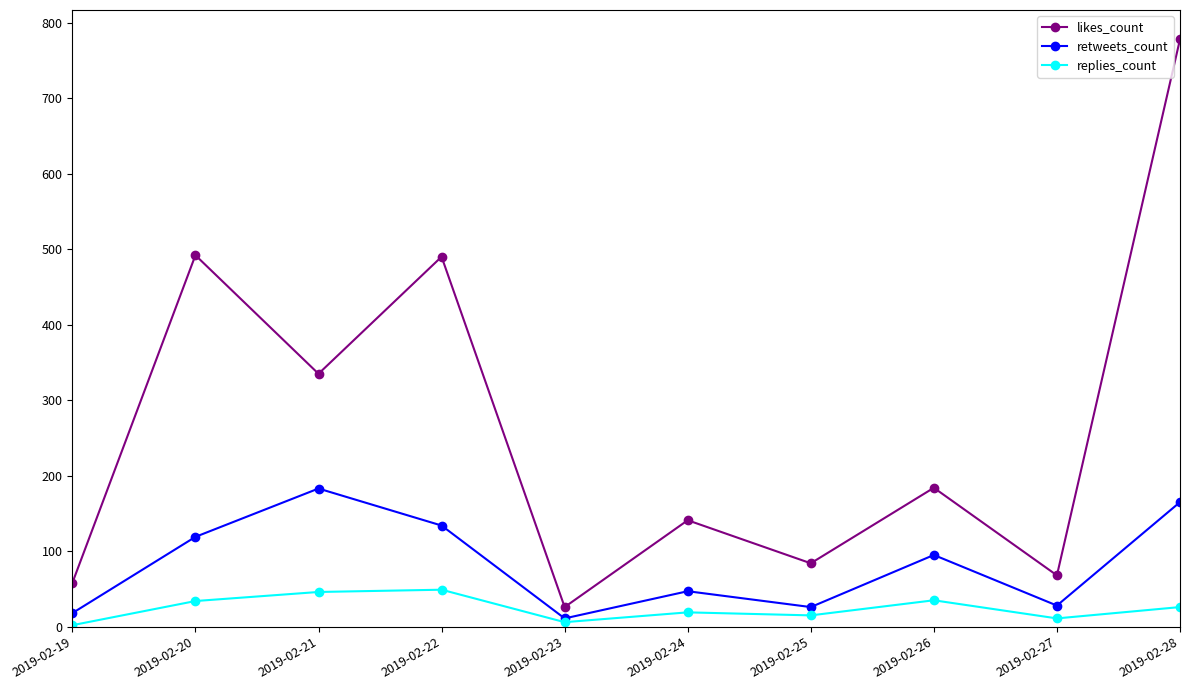

List the series in order of their overall mean, lowest first.

replies_count, retweets_count, likes_count